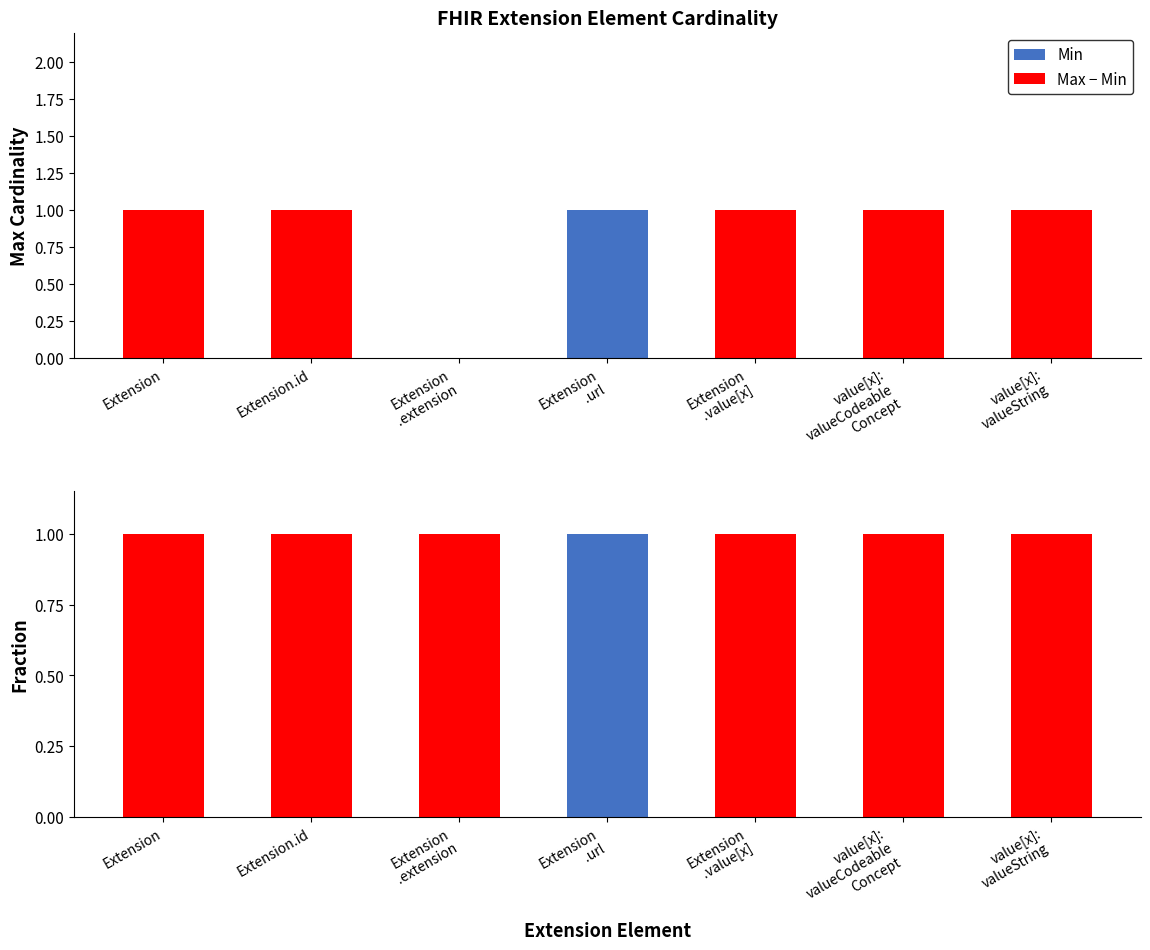

Is it true that Max - Min equals 1 at value[x]:
valueString?

True